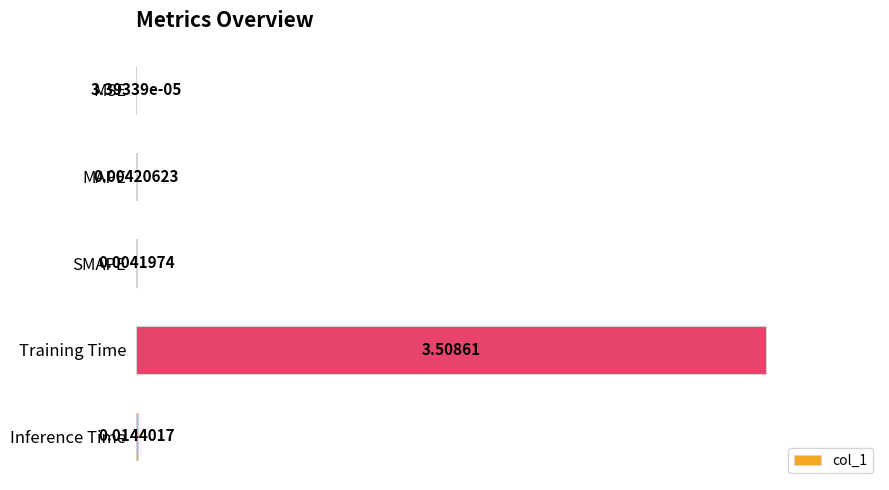

What is the average value?

0.7